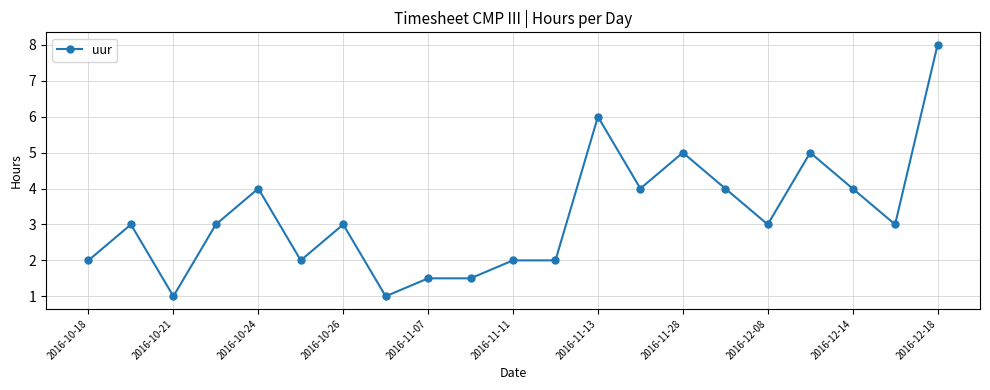

Count the number of categories in the chart.

21